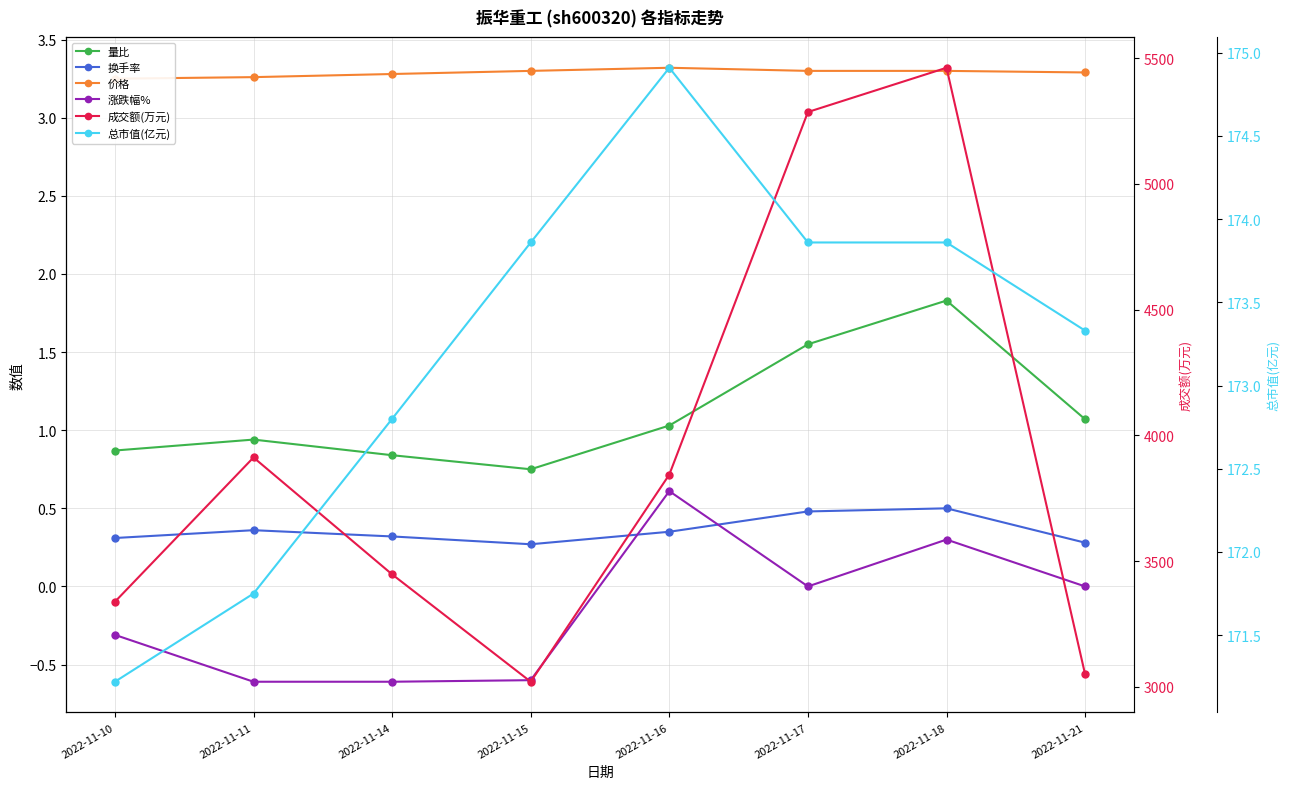

Which series changed the most between 2022-11-15 and 2022-11-18?

成交额(万元)